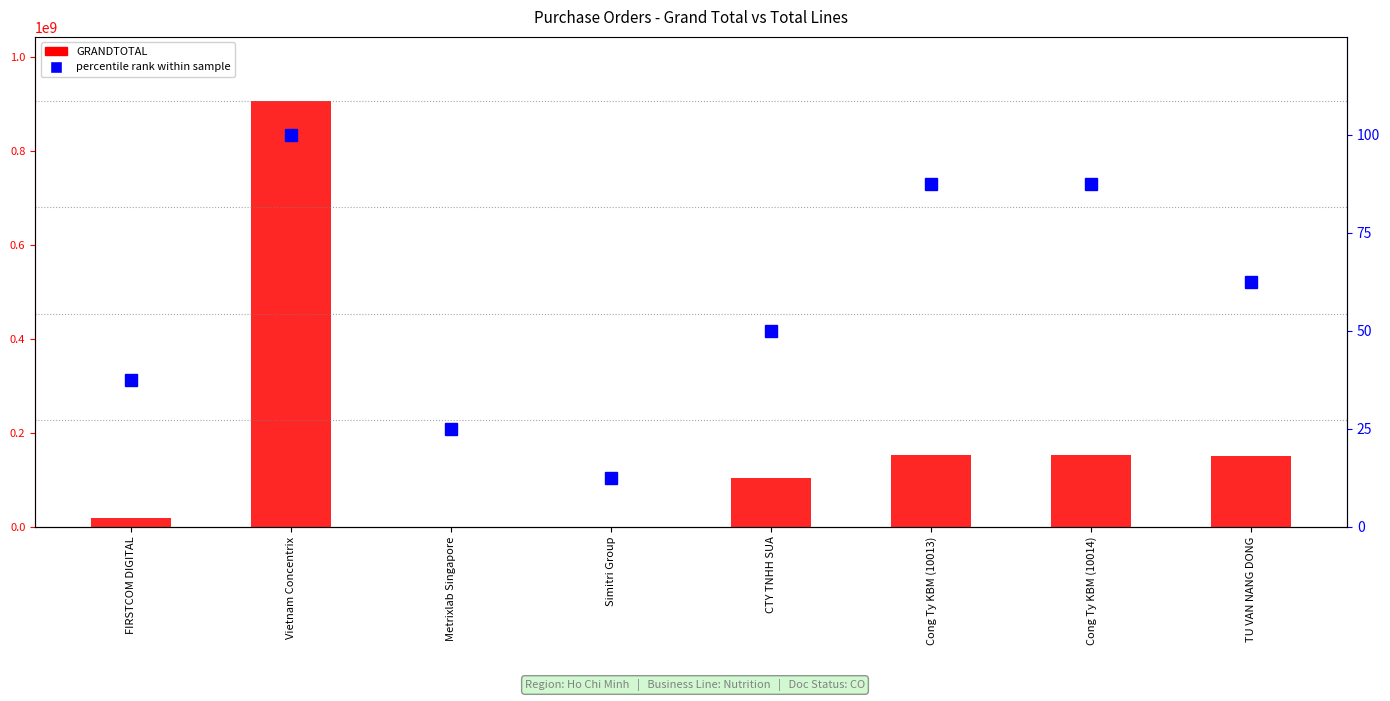

How many data points does each series have?

8